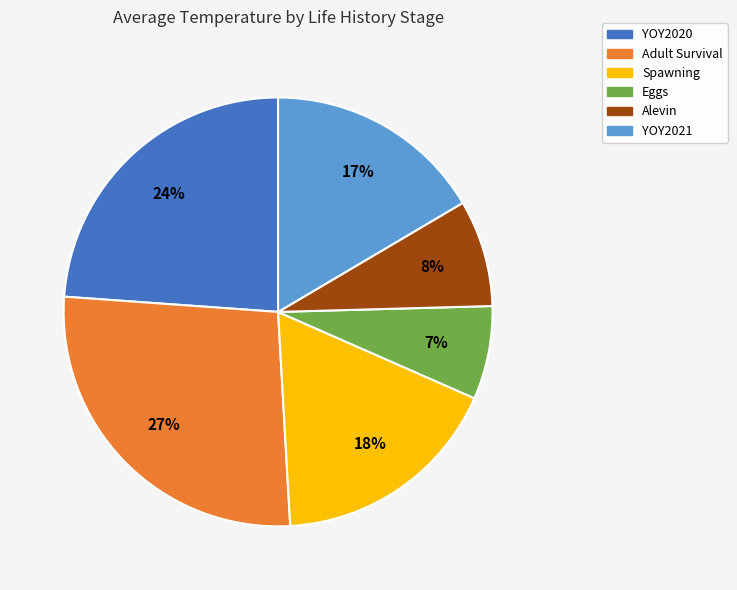

Is it true that Spawning is 9% of the pie?

False